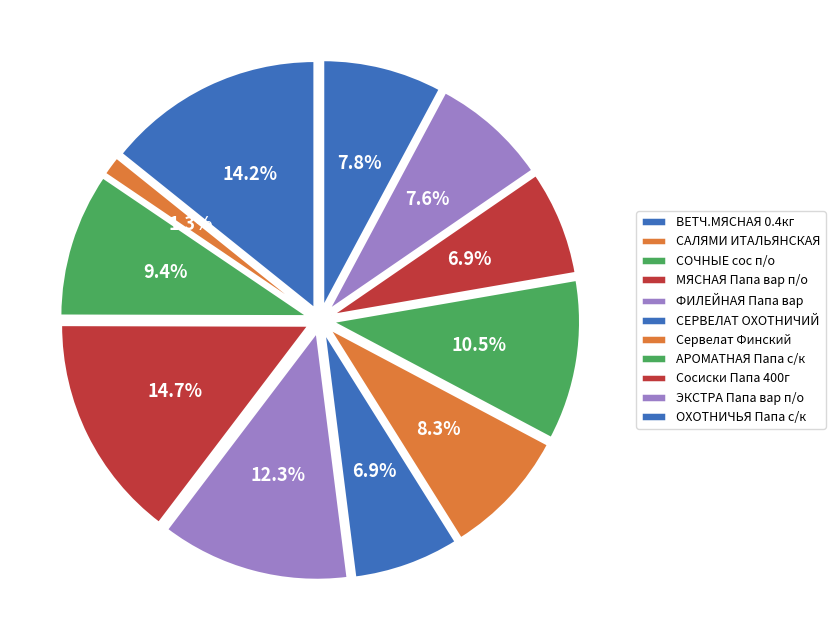

Count the number of slices in the pie.

11